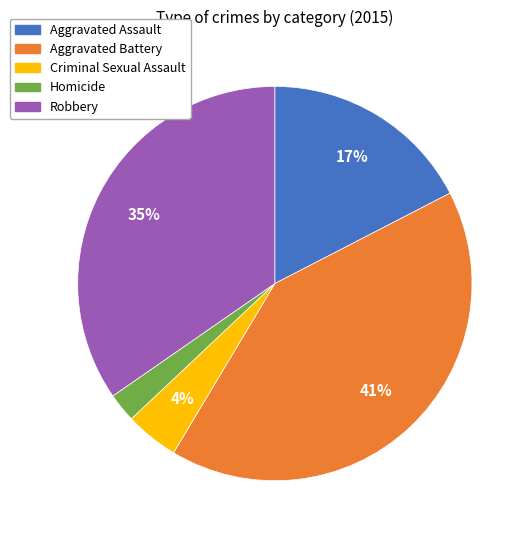

To the nearest percent, what percentage of the pie is Robbery?

35%